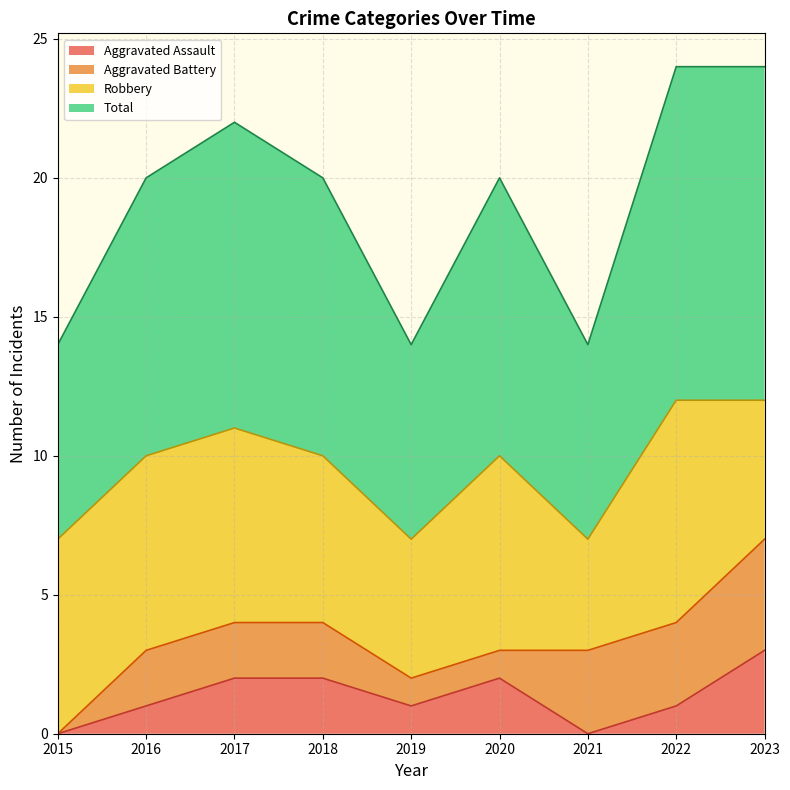

Which category has the lowest value across all series?

2015